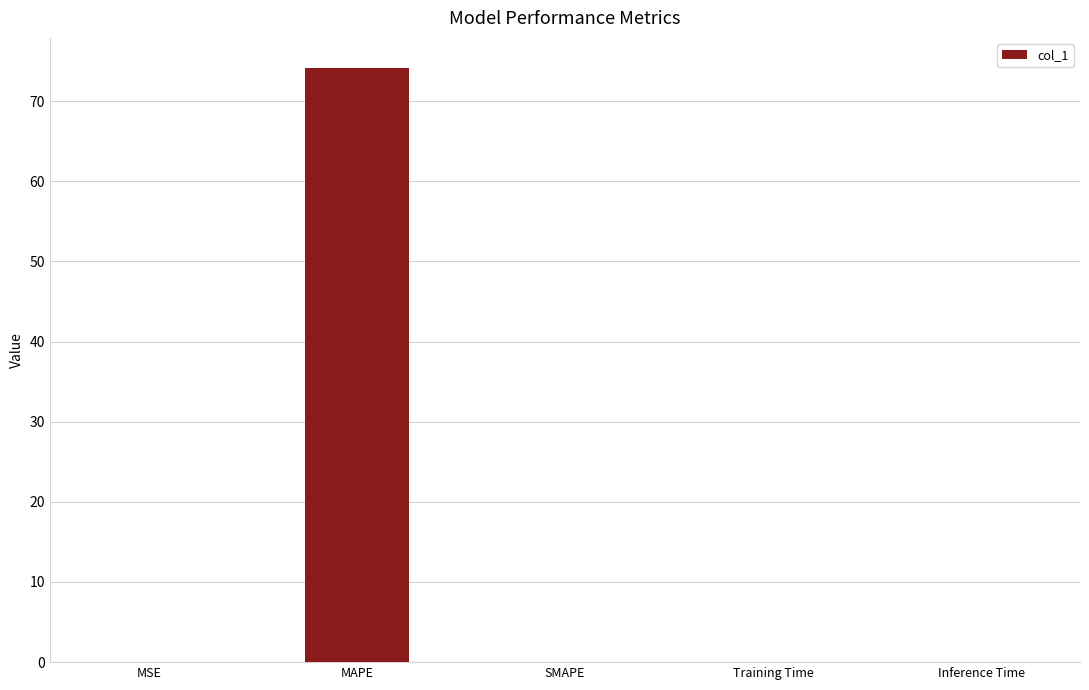

Is it true that the value at MAPE is 113.0?

False